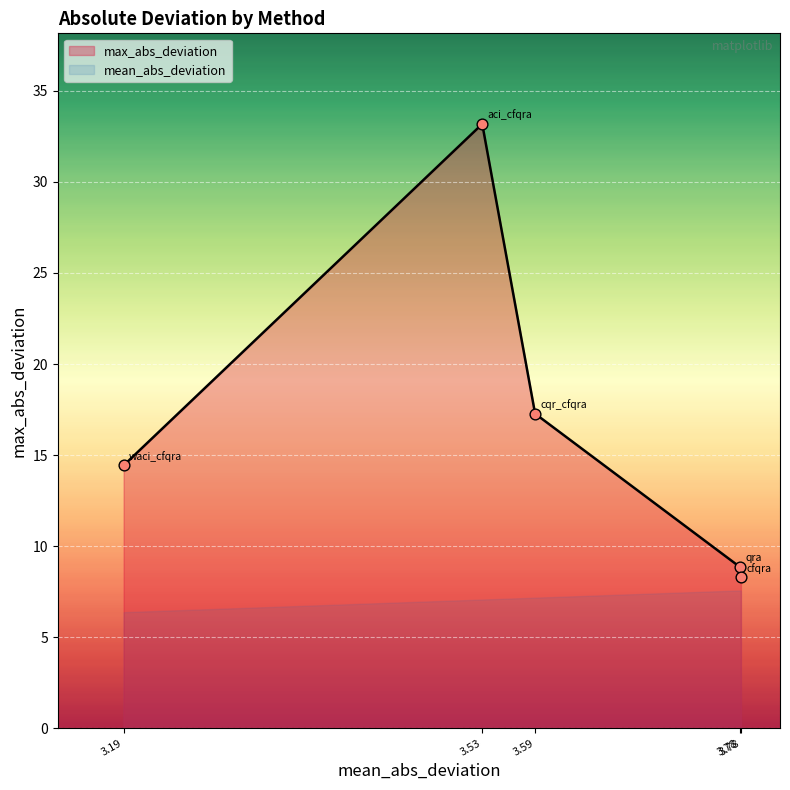

What is the total value across all series at qra?

12.6